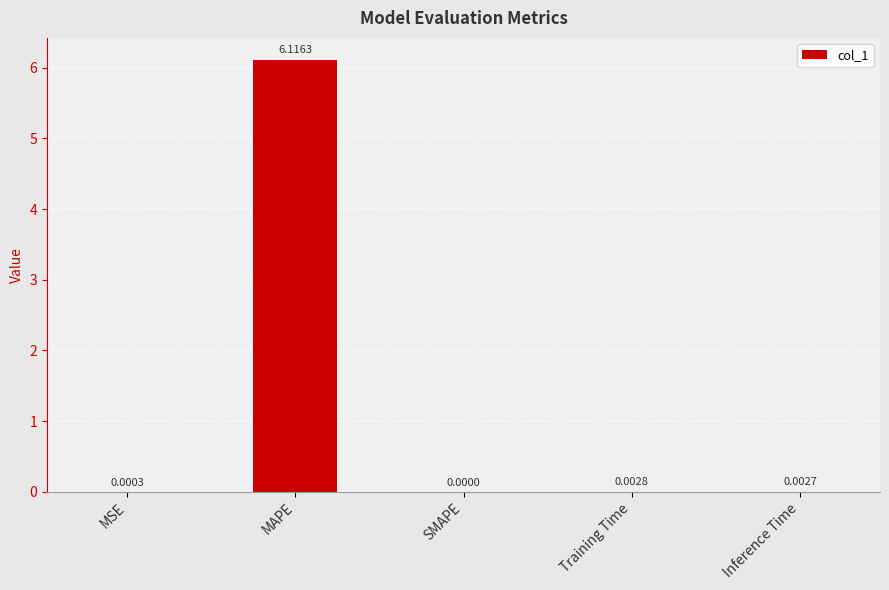

Which has a higher value, MAPE or Inference Time?

MAPE